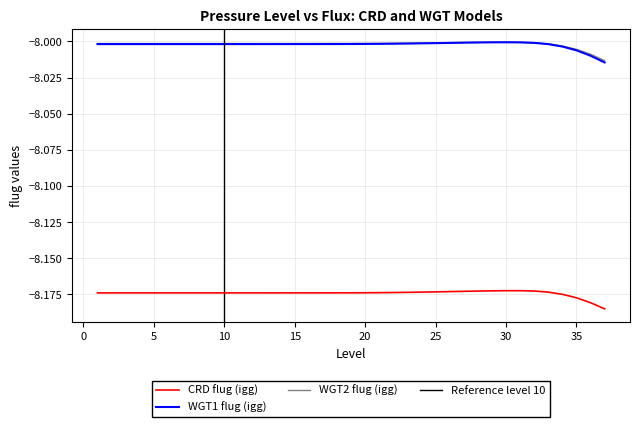

What is the value of the igg_WGT1_flug point at the 22nd from the left?

-8.0